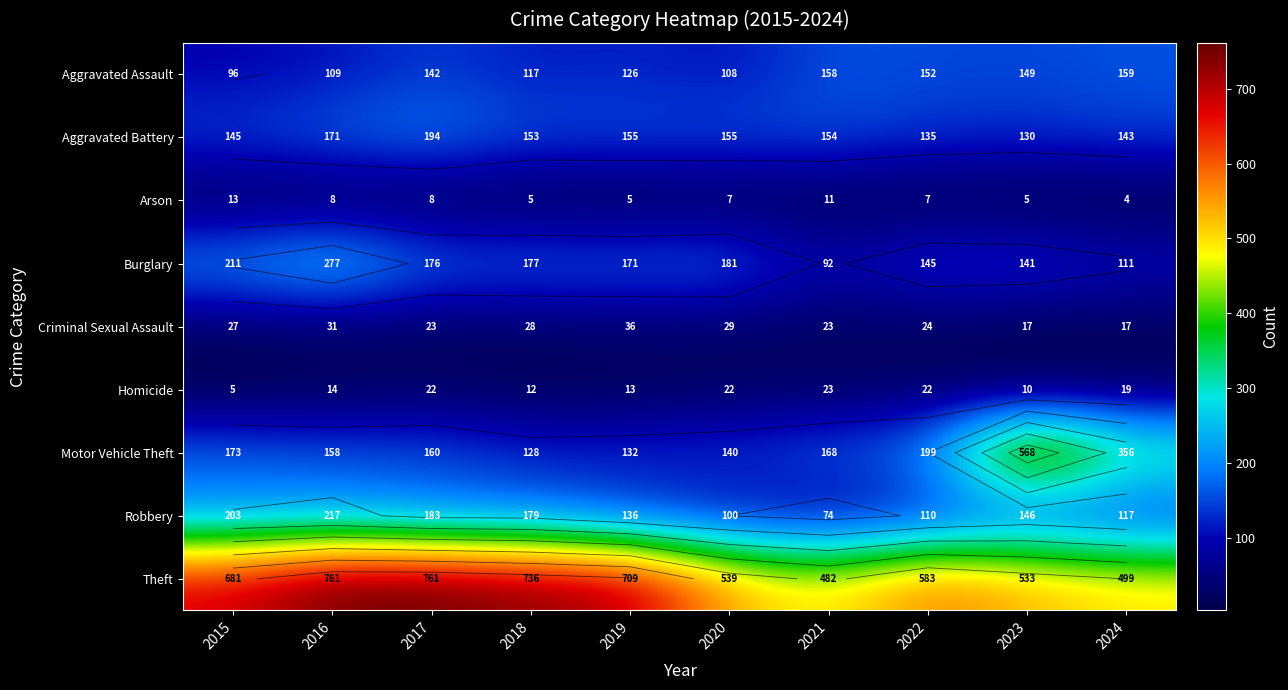

Is it true that Robbery equals 279 at 2015?

False